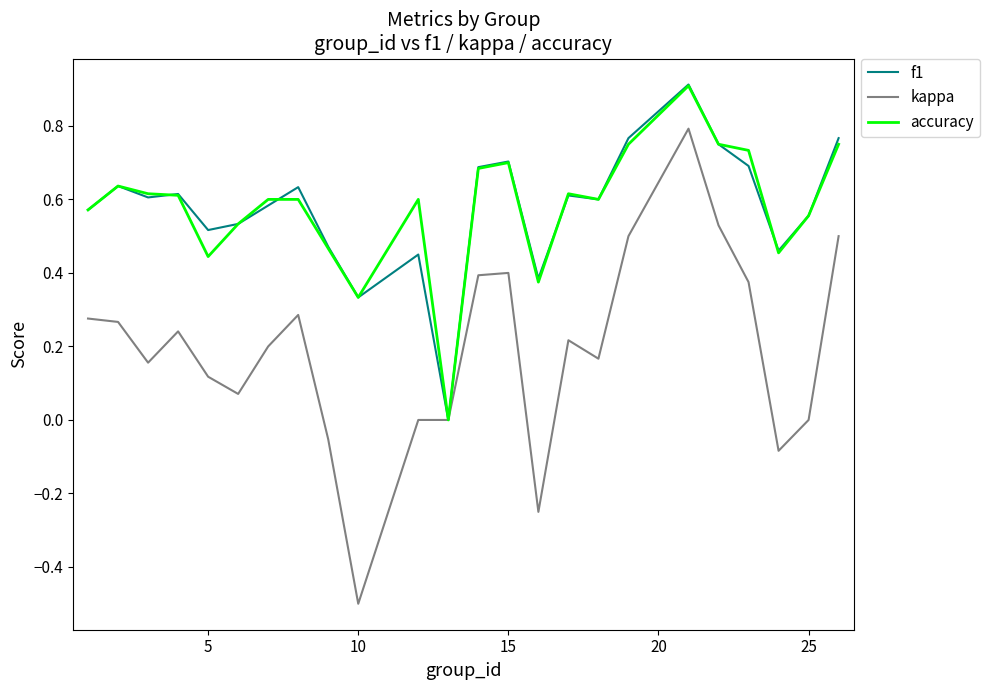

What is the greatest value displayed?

0.9